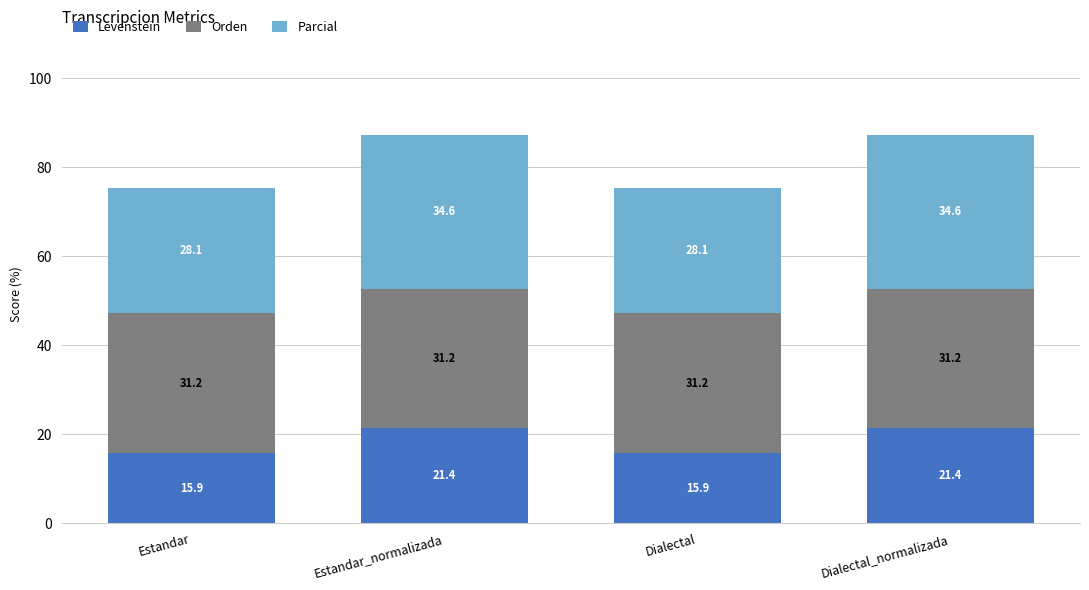

Reading left to right, what are the values for Levenstein?

Estandar=15.9	Estandar_normalizada=21.4	Dialectal=15.9	Dialectal_normalizada=21.4